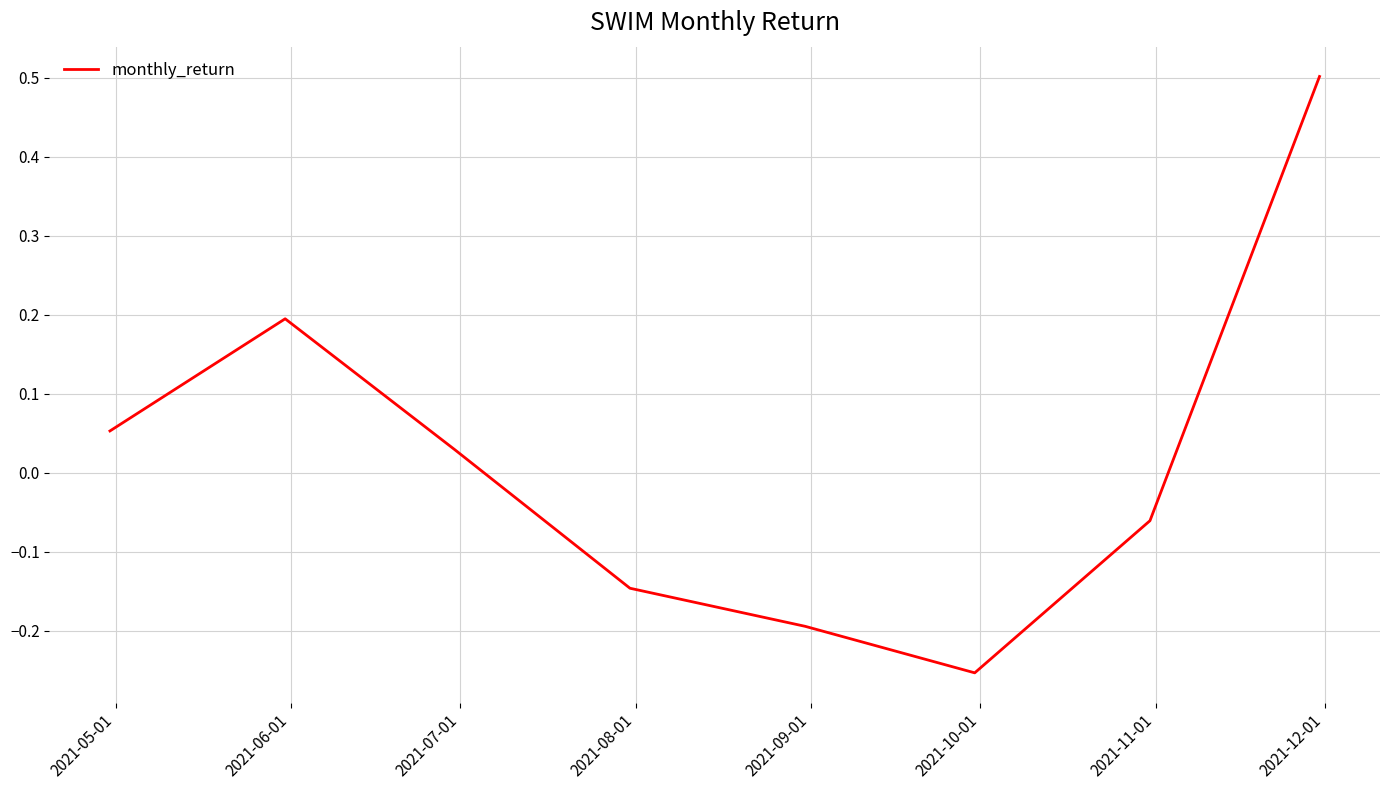

How many interior local valleys (lower than both neighbors) does the data have?

1